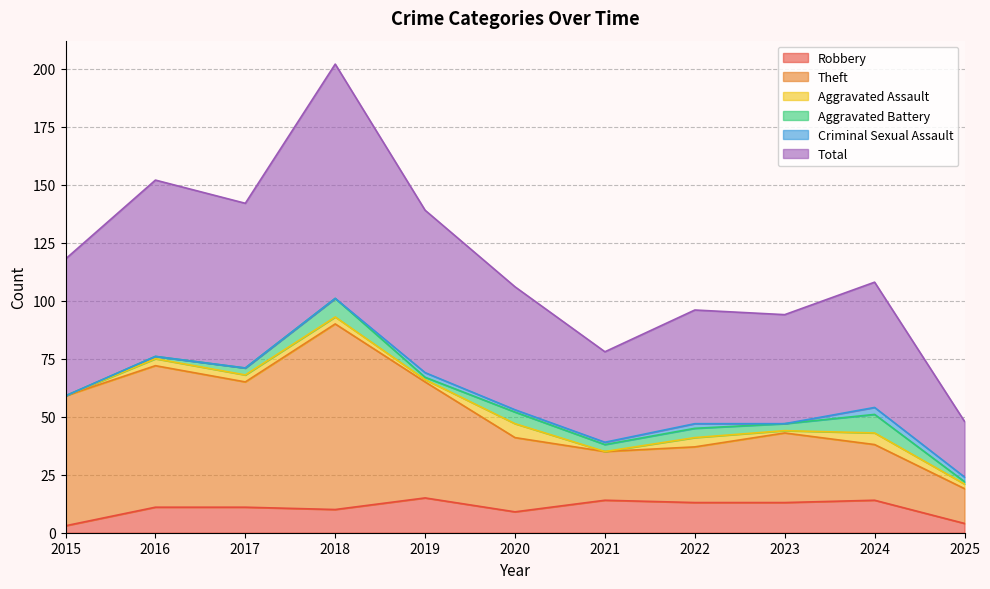

What is the highest value of the Robbery series?

15